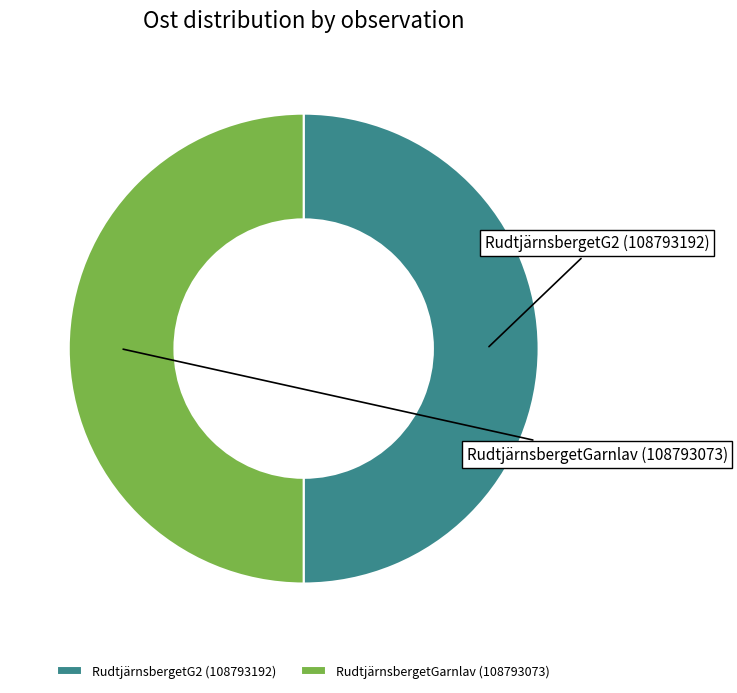

What portion of the pie excludes RudtjärnsbergetG2 (108793192)?

50.0%